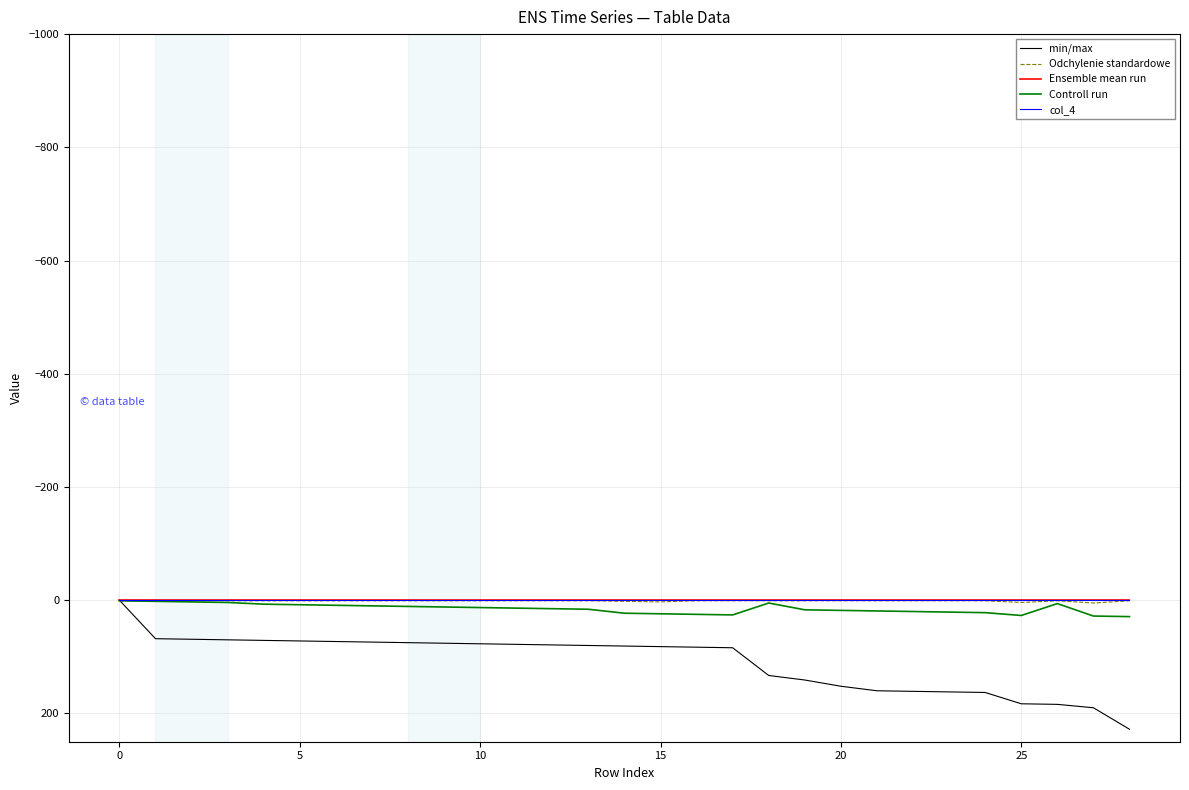

True or false: Controll run and Ensemble mean run cross at least once.

False